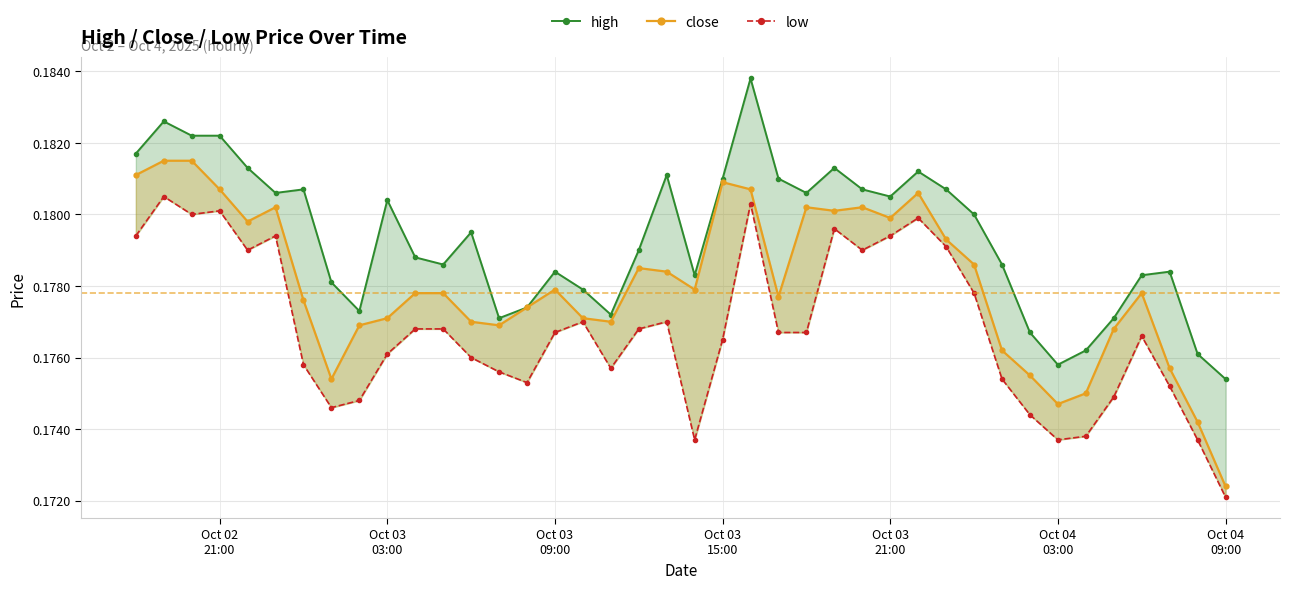

True or false: high and low cross at least once.

False